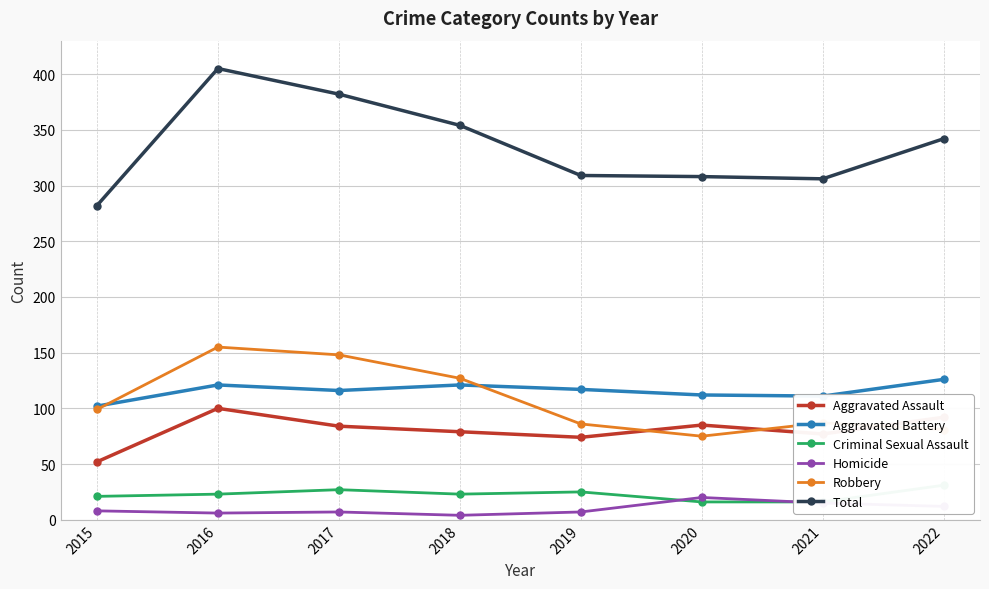

Which series ends up on top after the final intersection of Homicide and Criminal Sexual Assault?

Criminal Sexual Assault